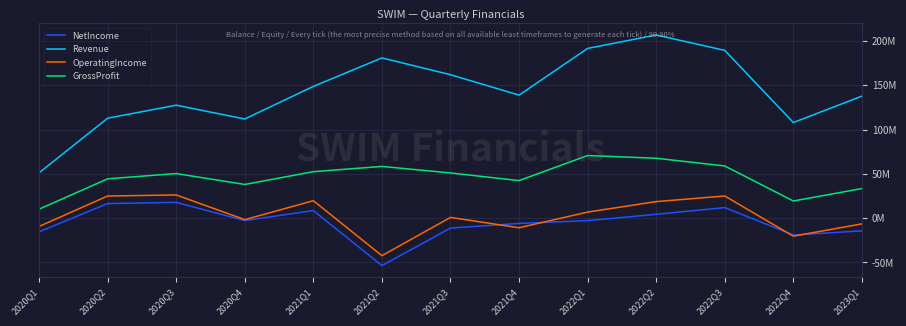

What is the label of the 8th point from the right?

2021Q2